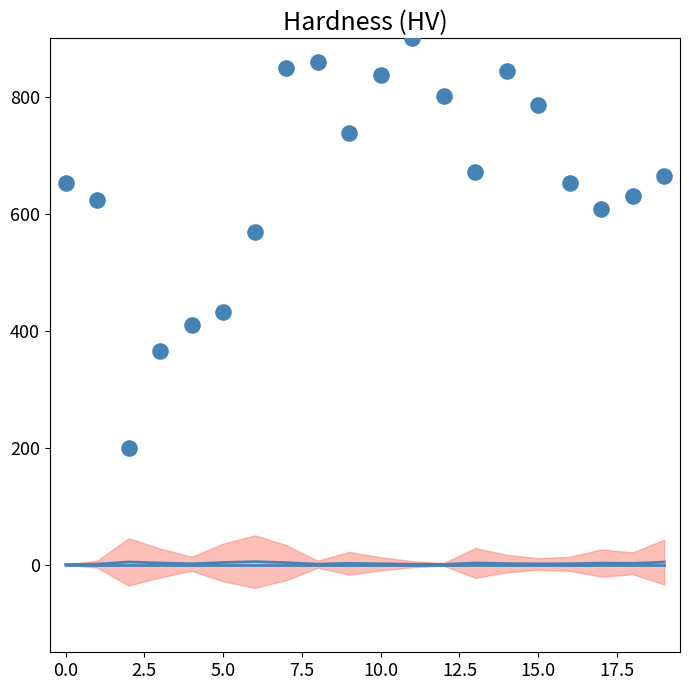

What Y value in the scatter plot is closest to 550?

568.4